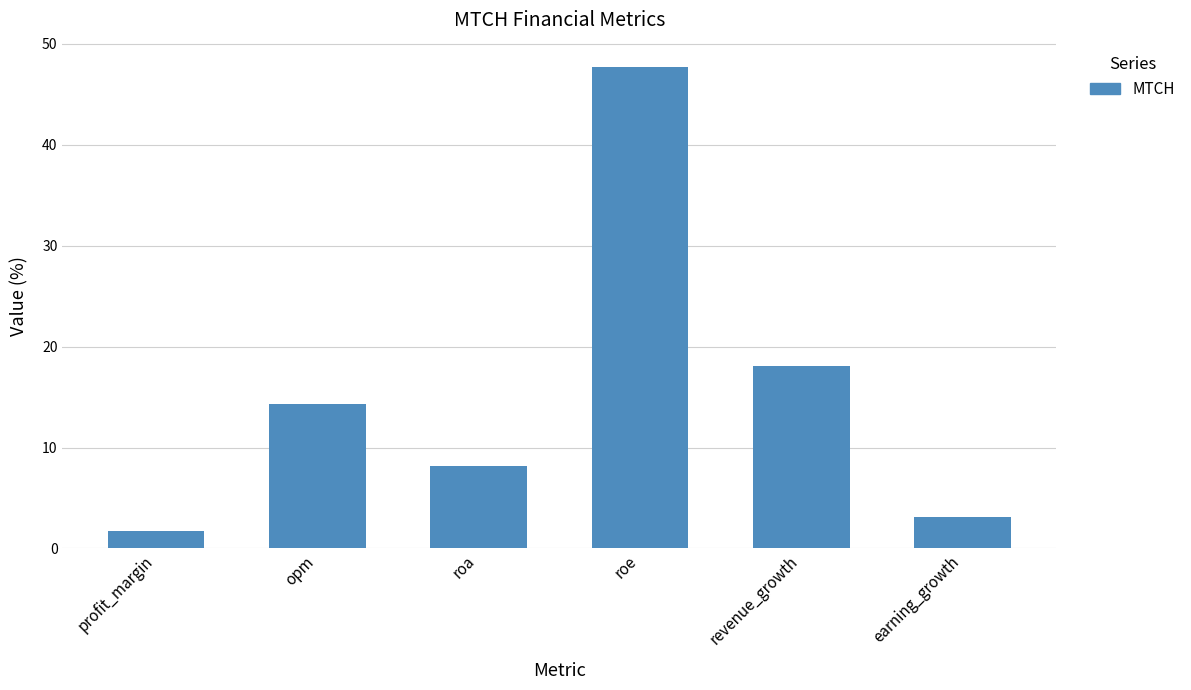

Rank the categories by value from highest to lowest.

roe, revenue_growth, opm, roa, earning_growth, profit_margin